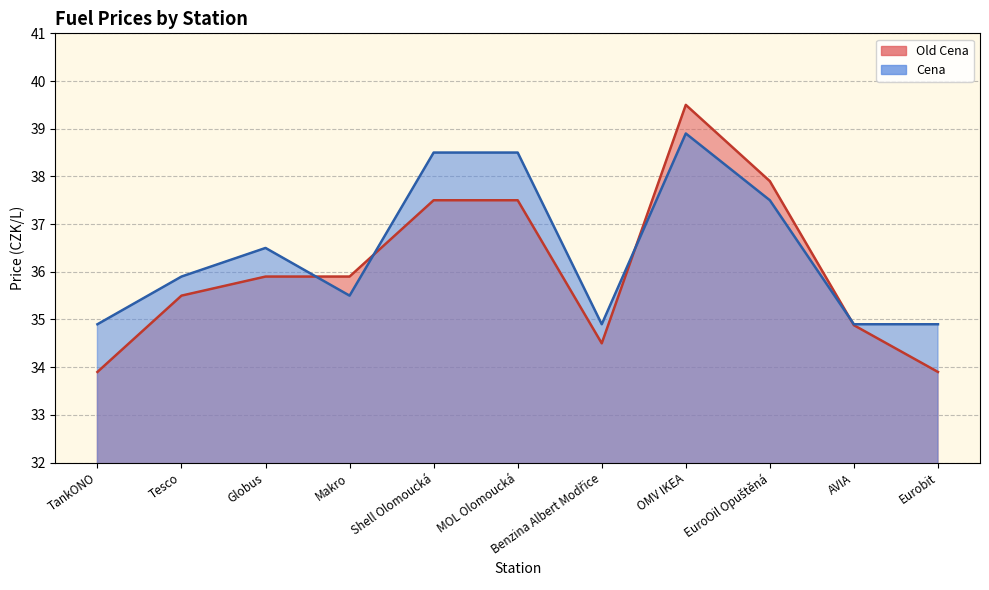

The value of Old Cena at EuroOil Opuštěná is 63.6. True or false?

False